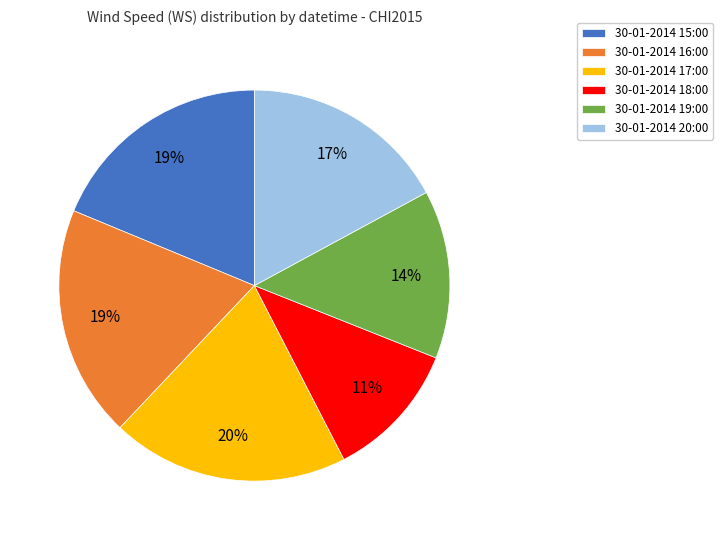

True or false: 30-01-2014 17:00 accounts for 33% of the total.

False